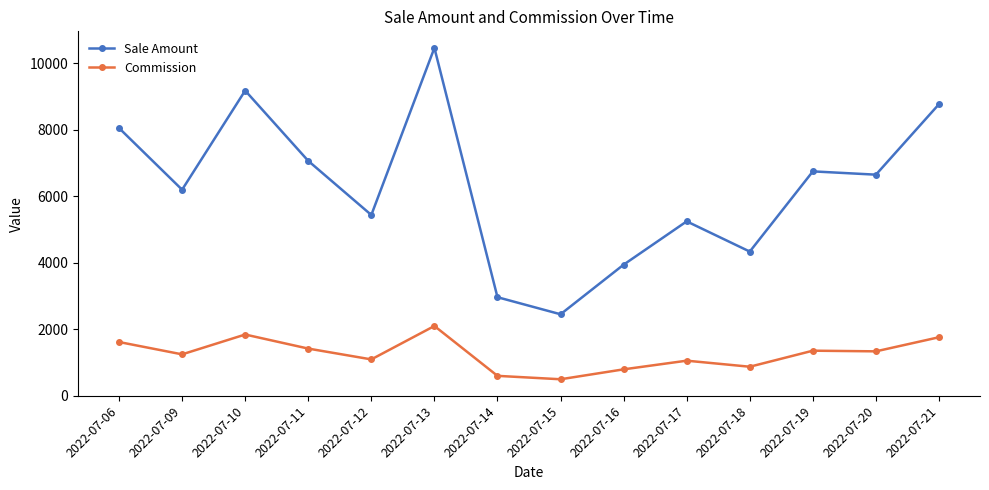

True or false: Sale Amount and Commission cross at least once.

False